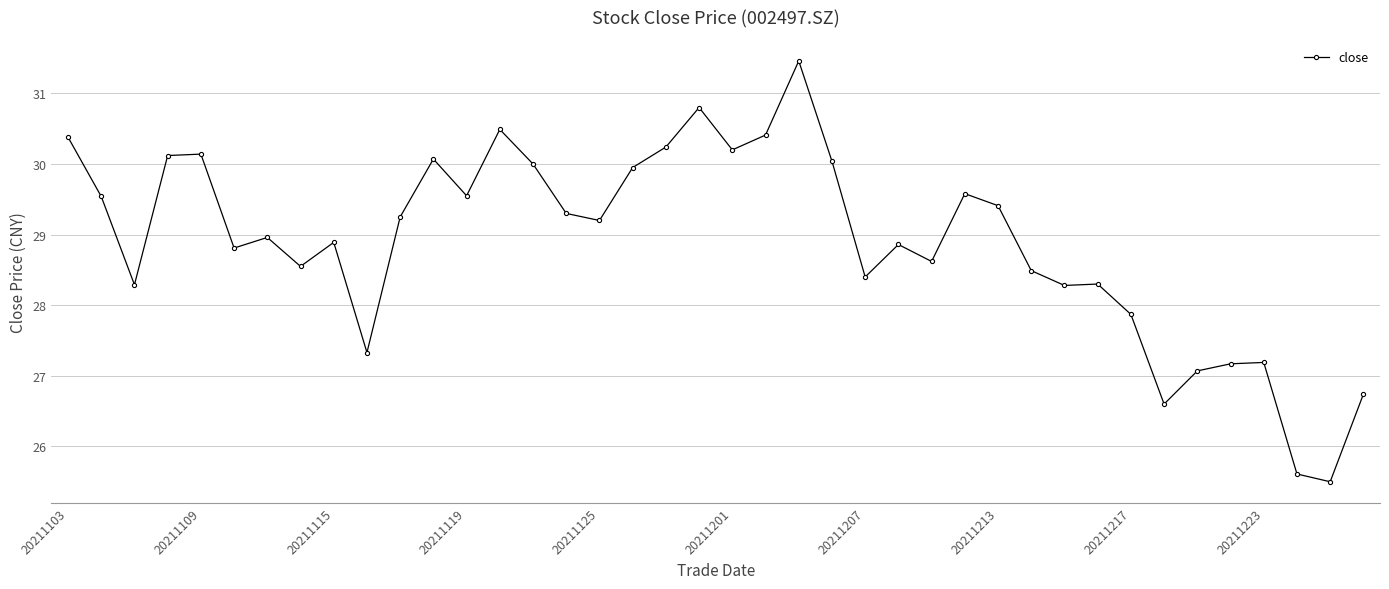

How many data points are above 29?

20